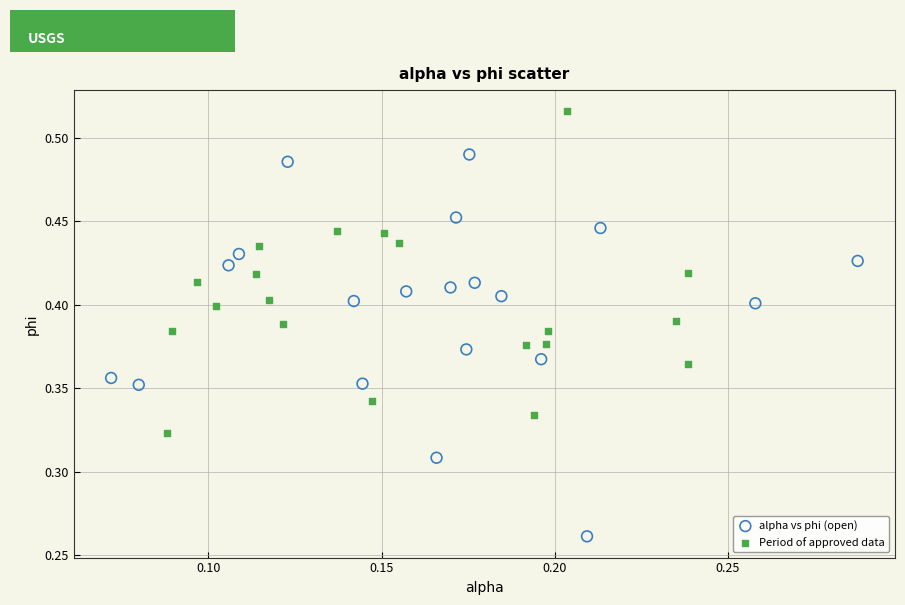

Which series reaches the maximum Y coordinate?

Period of approved data